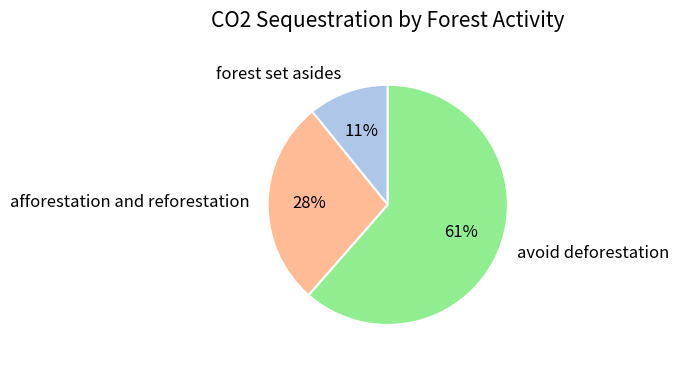

To the nearest percent, what is the difference between the forest set asides and afforestation and reforestation slice percentages?

17%